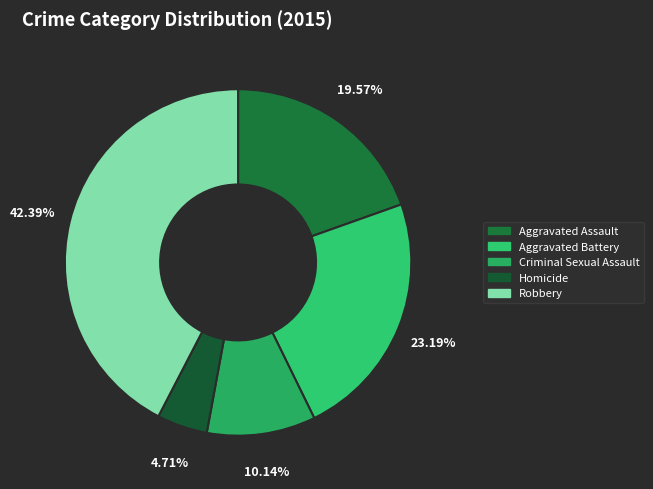

What percentage is the Aggravated Battery slice, to the nearest percent?

23%